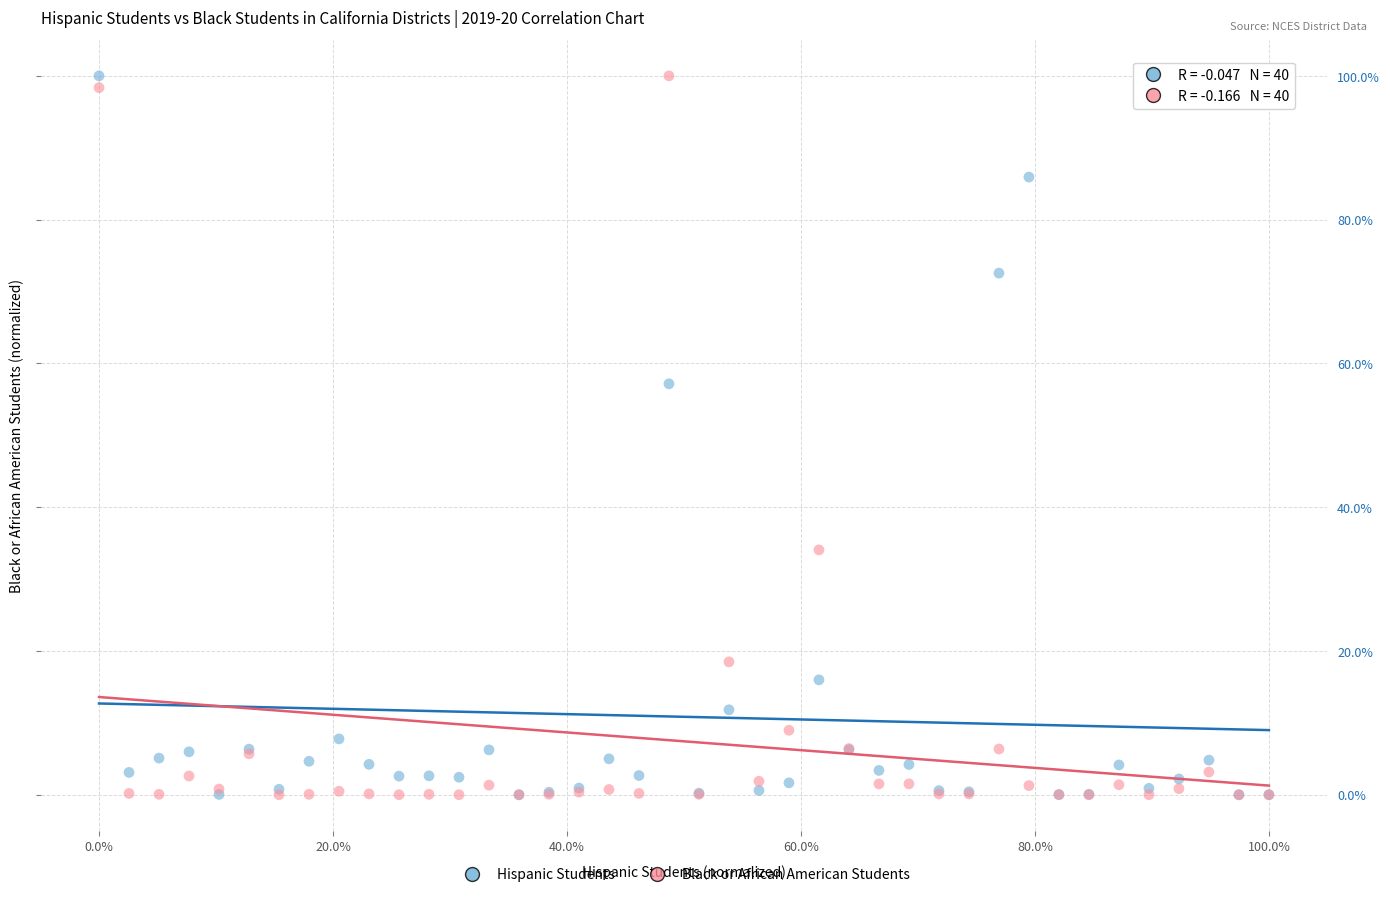

What are all the series names shown in the legend?

Hispanic Students, Black or African American Students